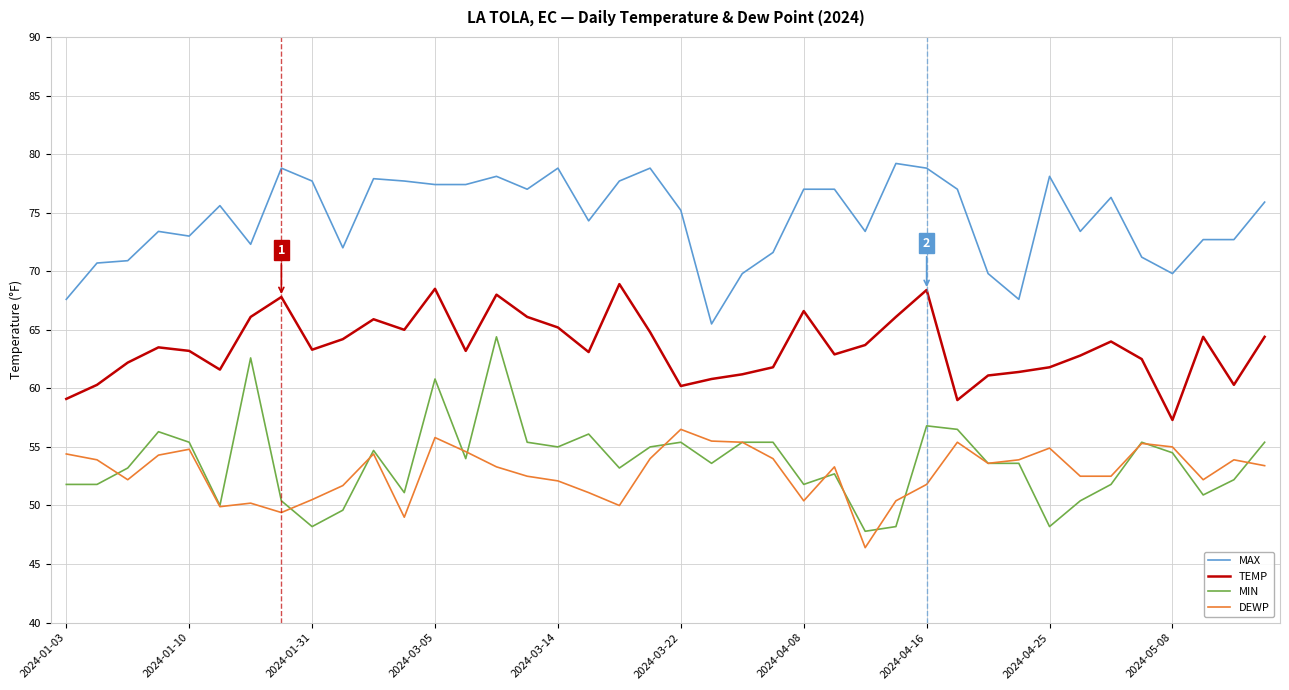

True or false: DEWP and MAX cross at least once.

False